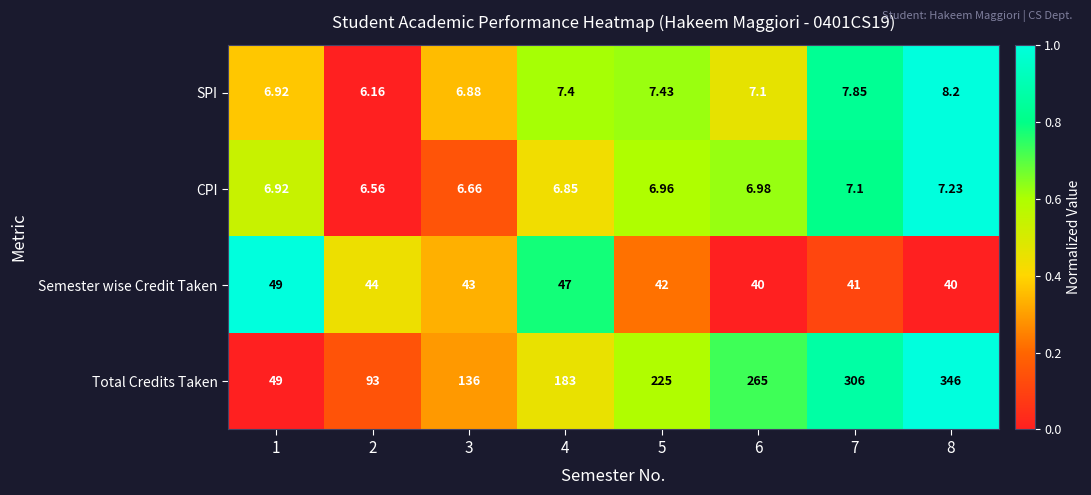

Rank the series by their maximum value, from highest to lowest.

Total Credits Taken, Semester wise Credit Taken, SPI, CPI